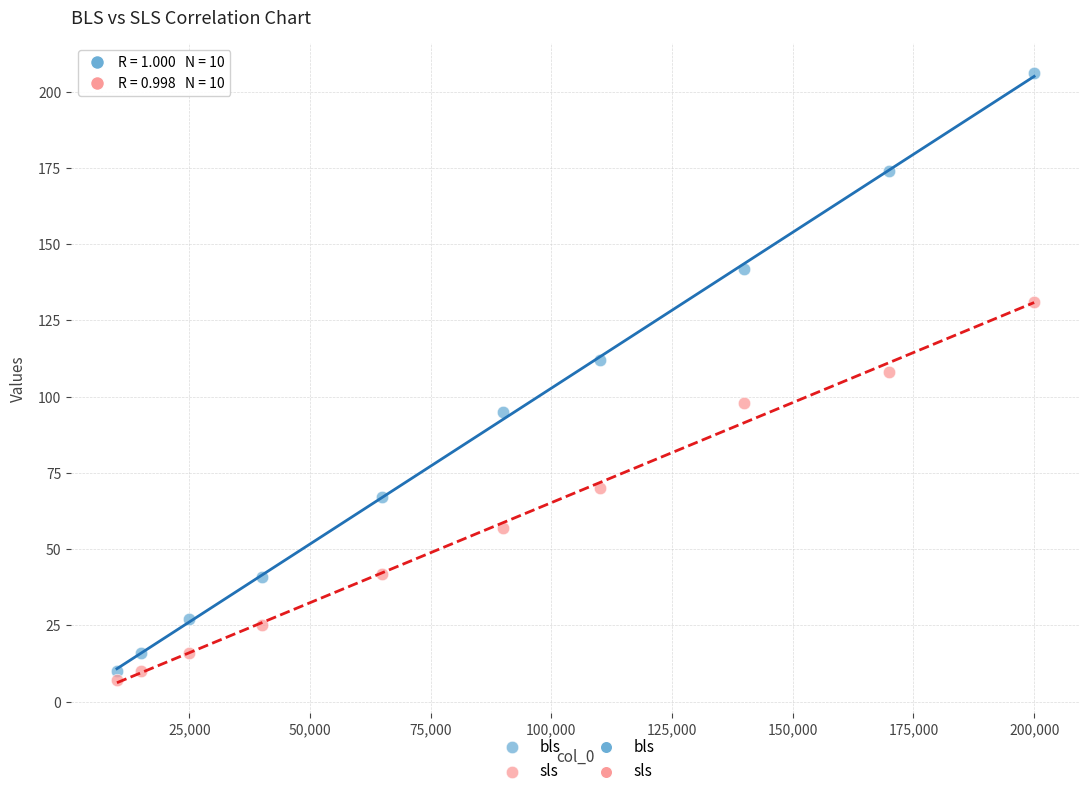

Which series contains the highest Y value?

bls